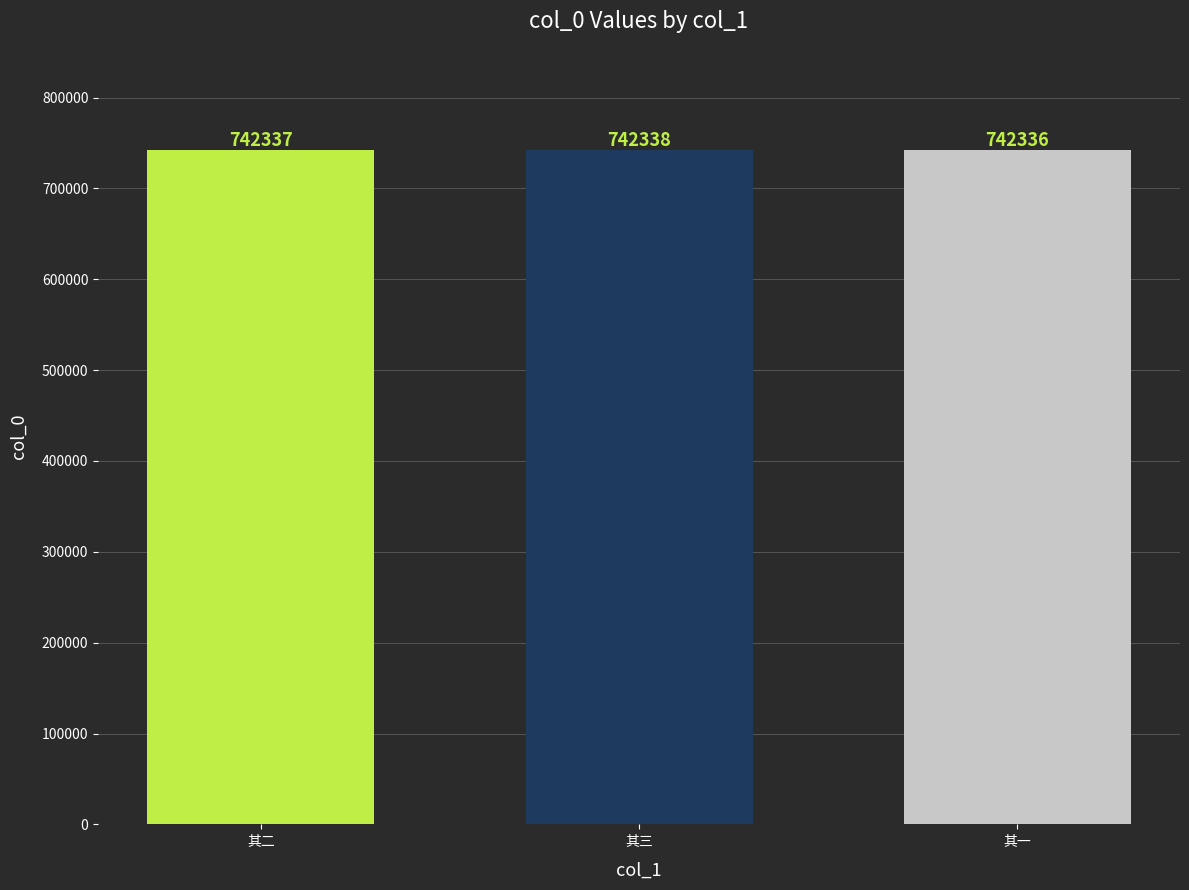

What is the ratio of the value at 其二 to the value at 其一?

1.0